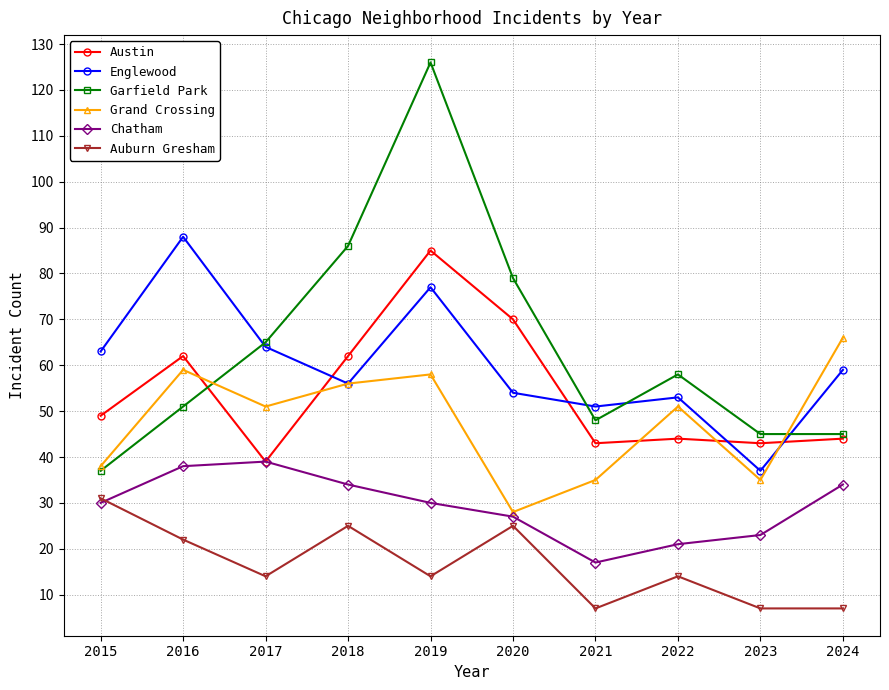

List the series in order of their peak value, lowest first.

Auburn Gresham, Chatham, Grand Crossing, Austin, Englewood, Garfield Park